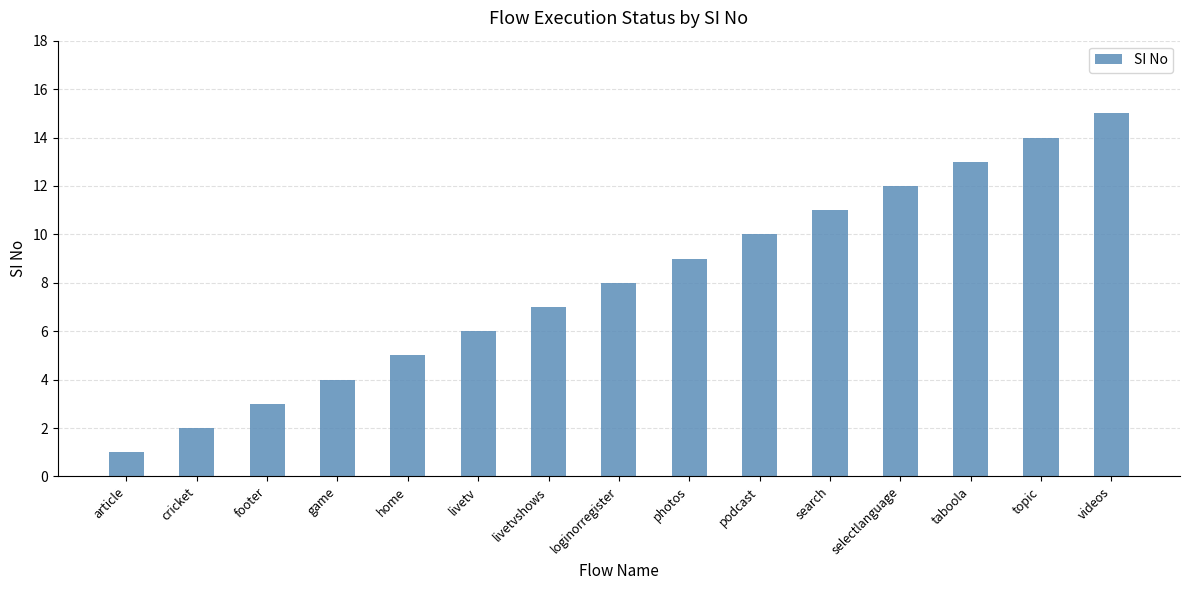

Is it true that the value at livetvshows is 7?

True